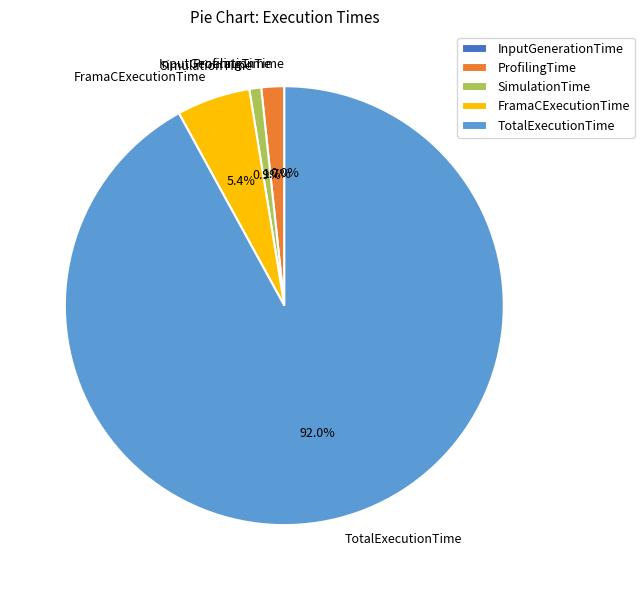

Which slice is the largest?

TotalExecutionTime